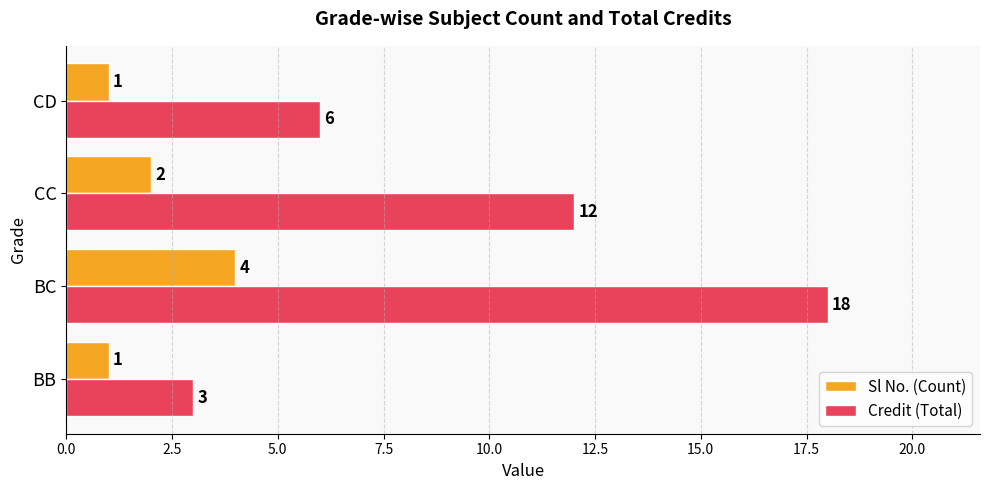

Rank the series by their average value, from lowest to highest.

Sl No. (Count), Credit (Total)